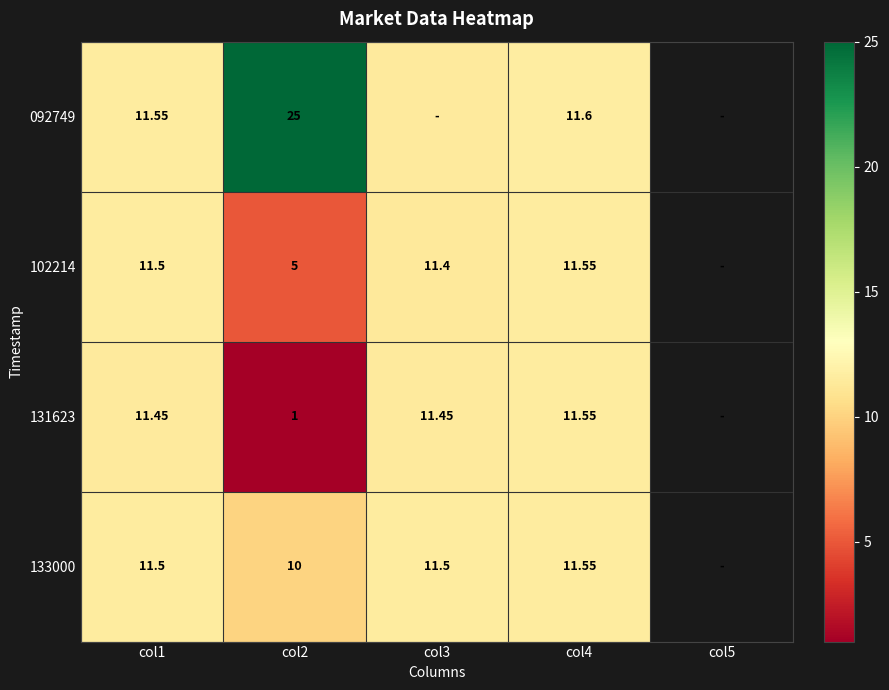

What is the difference between the maximum and minimum values in the 102214 series?

6.6